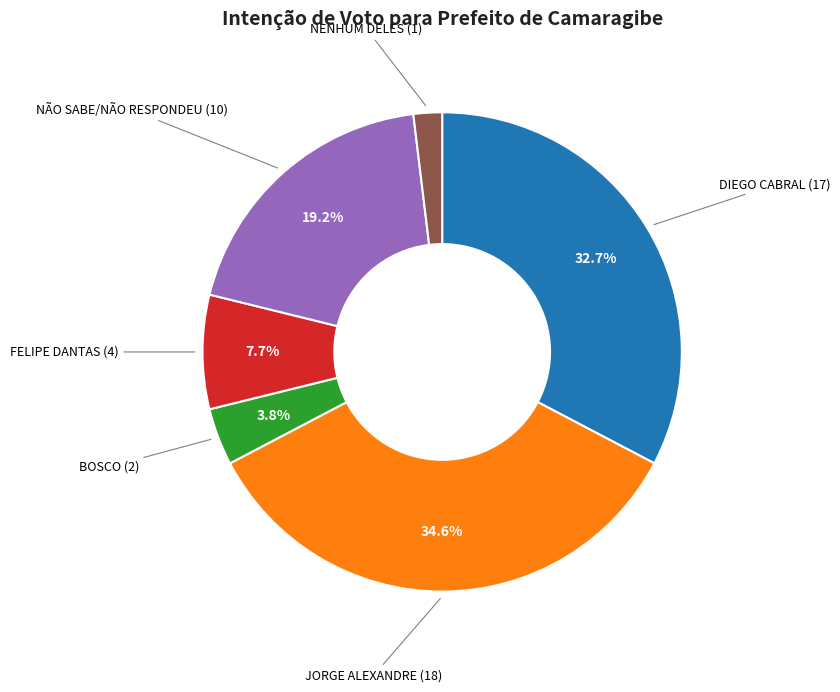

Is there any slice that represents more than half of the pie?

No